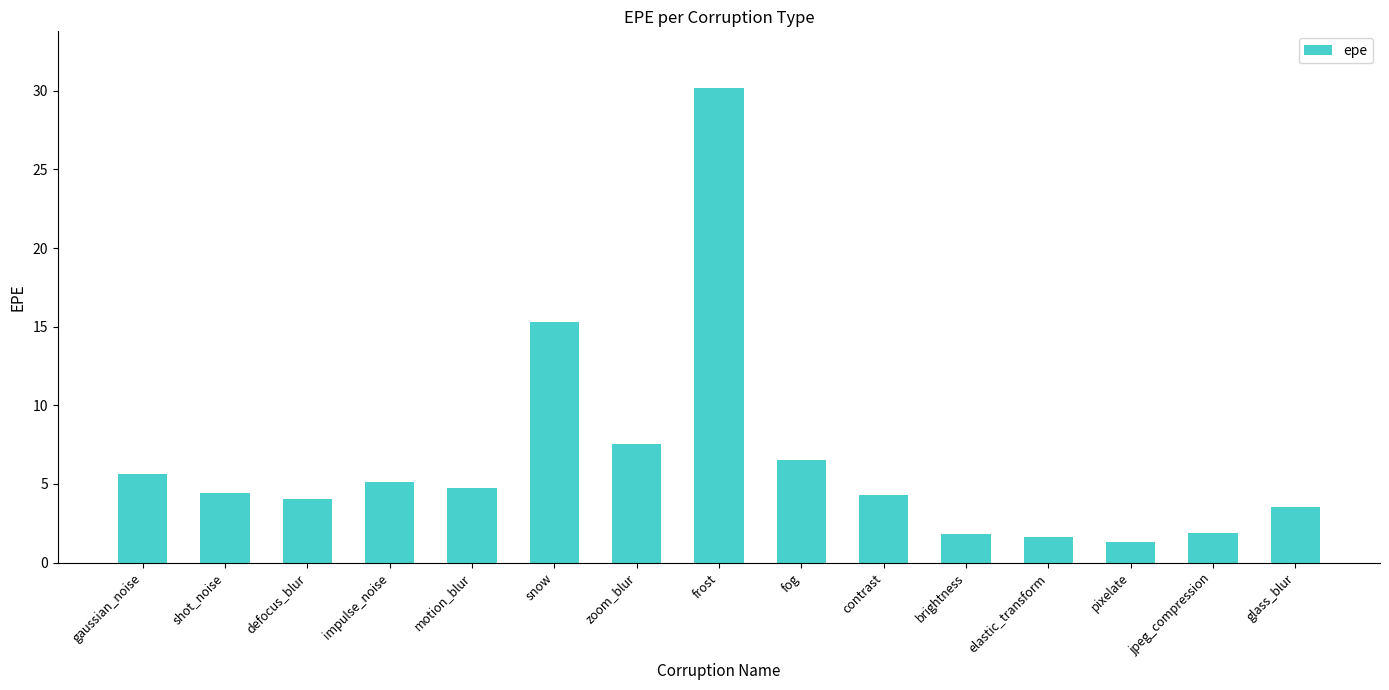

What is the maximum value shown in the chart?

30.2